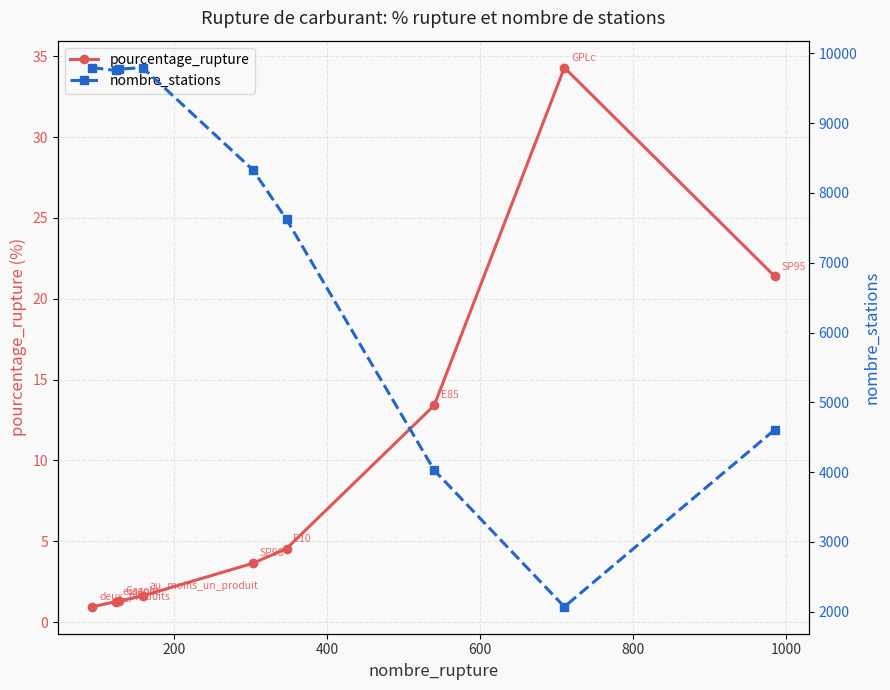

Does the chart have visible grid lines?

Yes